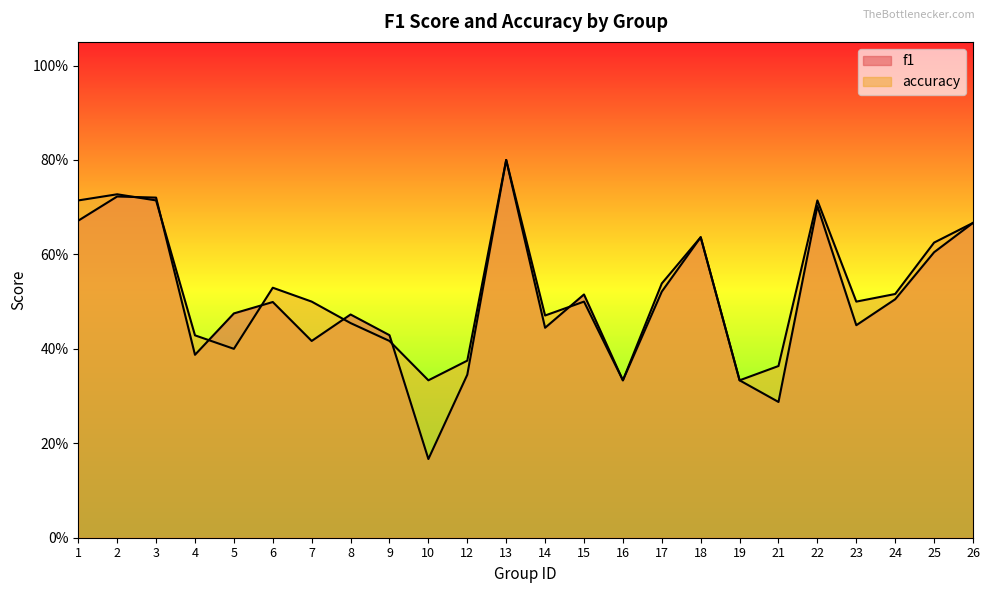

At which category does accuracy reach its first local valley?

5